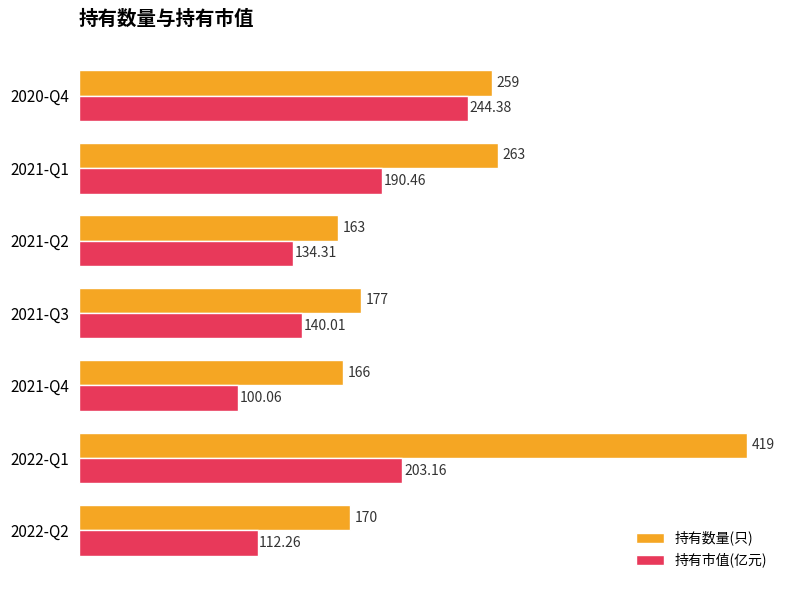

What is the greatest value displayed?

419.0